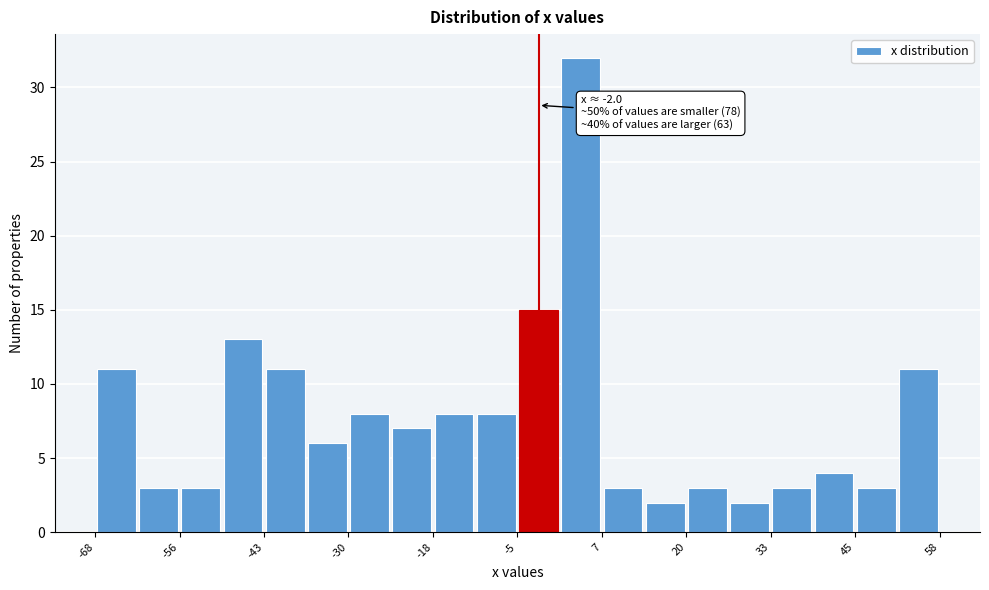

Around what value on the x-axis is the tallest bar? Give the approximate position of its centre, as read against the axis.

4